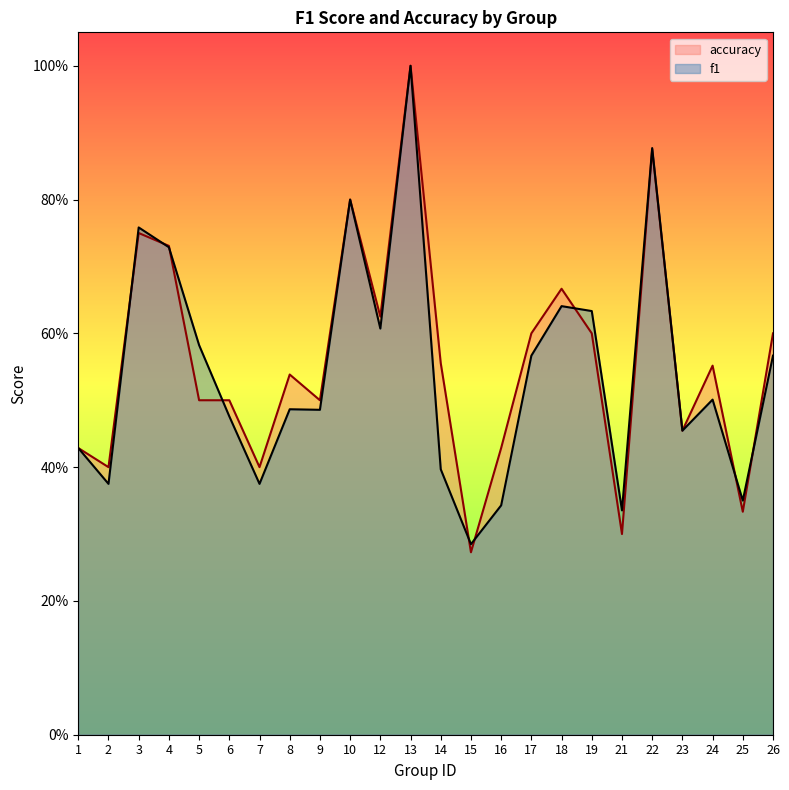

What is the maximum value for accuracy?

1.0